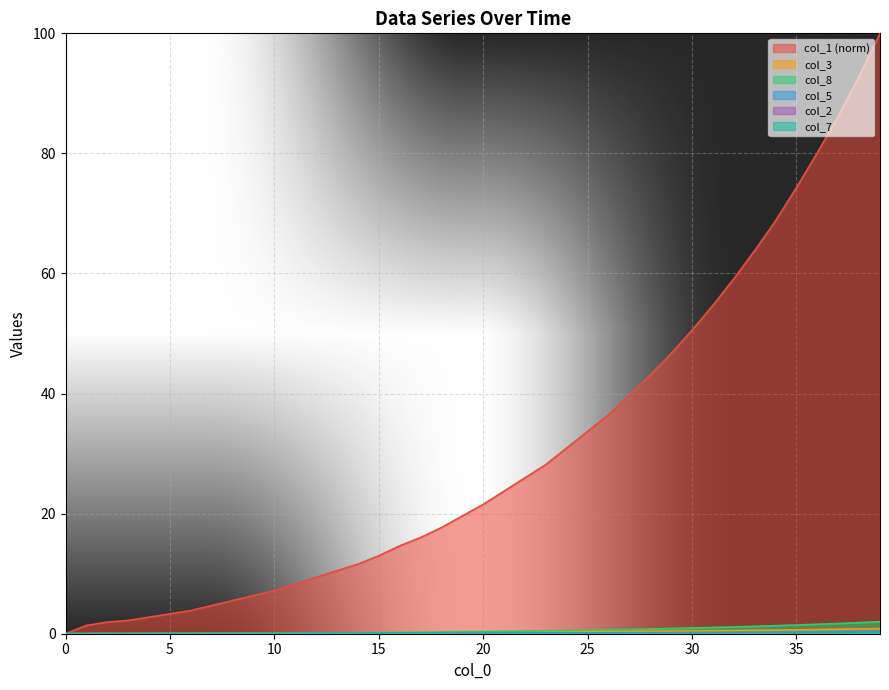

How many data points does each series have?

40